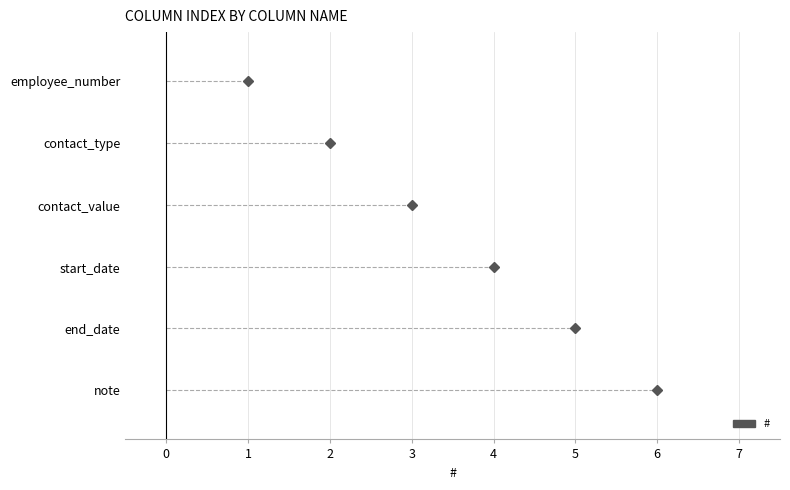

List the labels in order of value, largest first.

note, end_date, start_date, contact_value, contact_type, employee_number